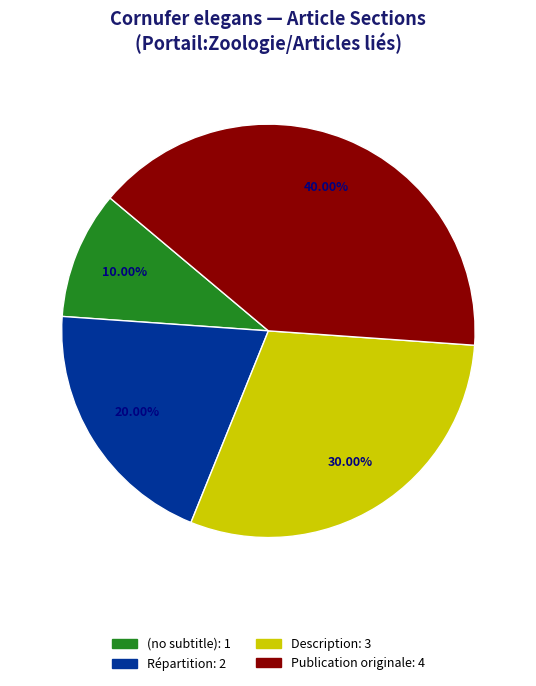

Is there any slice that represents more than half of the pie?

No